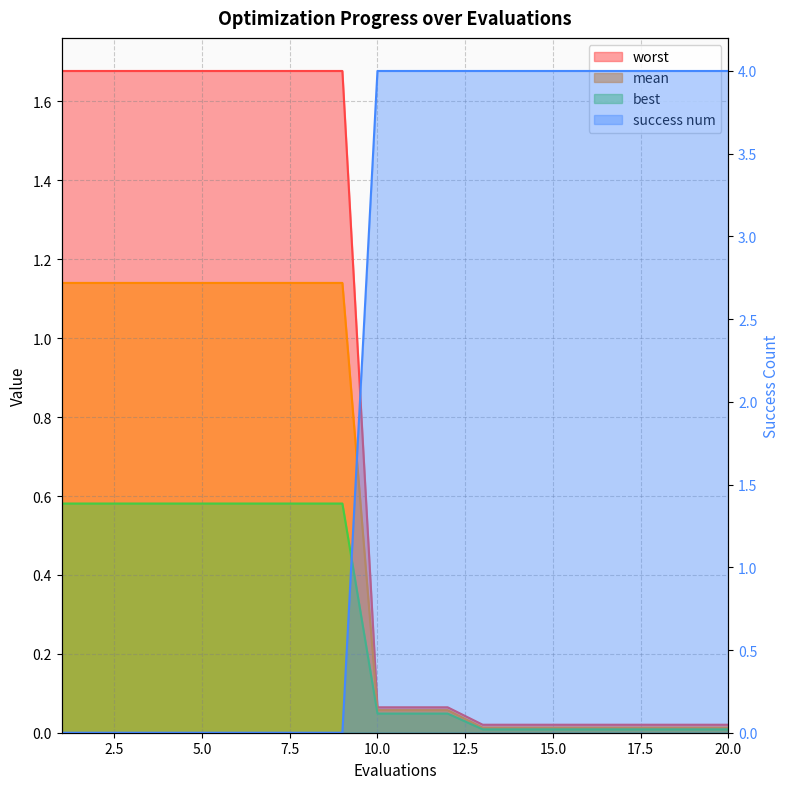

Reading right to left, extract all data points from this chart.

mean: 0.0	0.0	0.0	0.0	0.0	0.0	0.0	0.0	0.1	0.1	0.1	1.1	1.1	1.1	1.1	1.1	1.1	1.1	1.1	1.1
best: 0.0	0.0	0.0	0.0	0.0	0.0	0.0	0.0	0.0	0.0	0.0	0.6	0.6	0.6	0.6	0.6	0.6	0.6	0.6	0.6
worst: 0.0	0.0	0.0	0.0	0.0	0.0	0.0	0.0	0.1	0.1	0.1	1.7	1.7	1.7	1.7	1.7	1.7	1.7	1.7	1.7
success num: 4.0	4.0	4.0	4.0	4.0	4.0	4.0	4.0	4.0	4.0	4.0	0.0	0.0	0.0	0.0	0.0	0.0	0.0	0.0	0.0